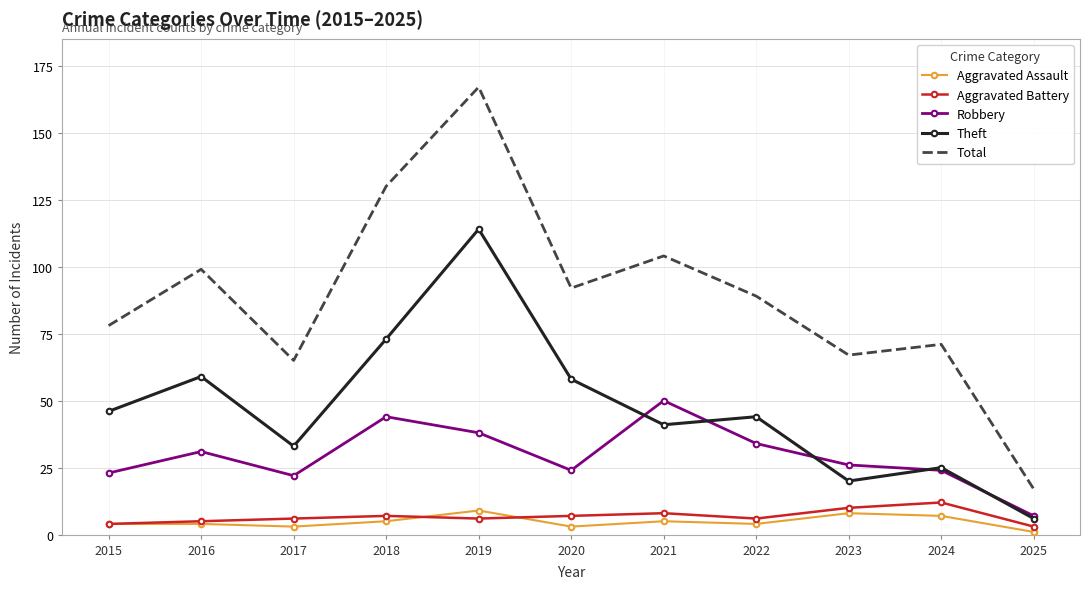

True or false: Robbery and Aggravated Battery intersect in this chart.

False